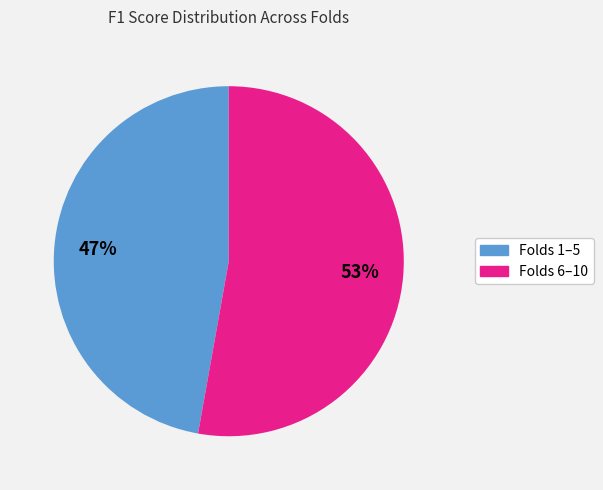

To the nearest percent, what is the difference between the largest and smallest slice percentages?

6%